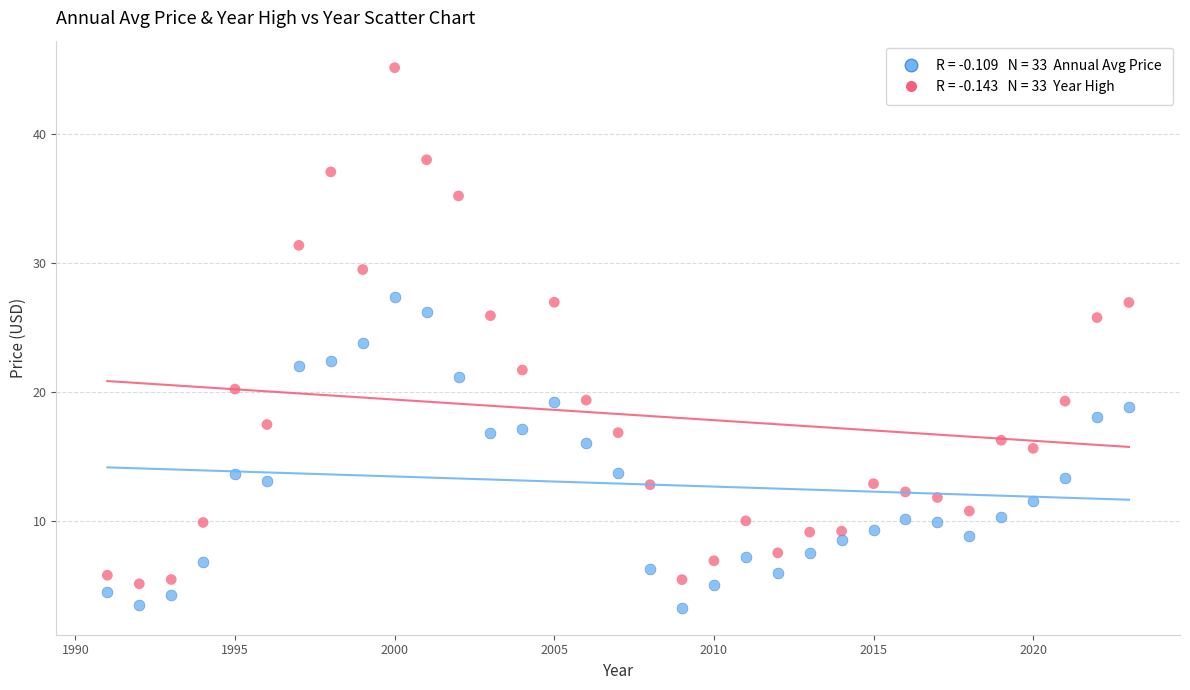

Across all data points, what is the range of Y values (max minus min)?

41.8